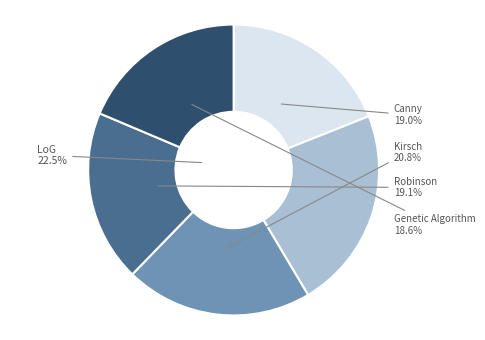

Which category has the biggest portion of the pie?

LoG